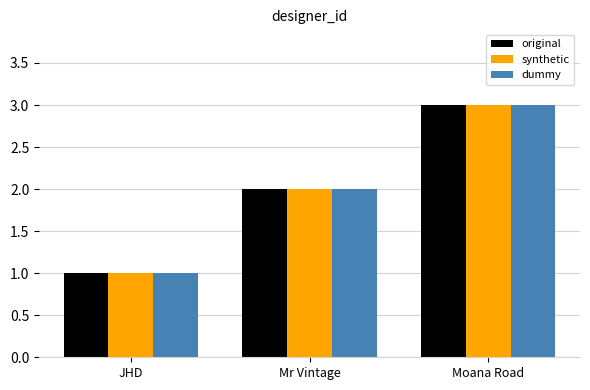

What are all the series names shown in the legend?

original, synthetic, dummy